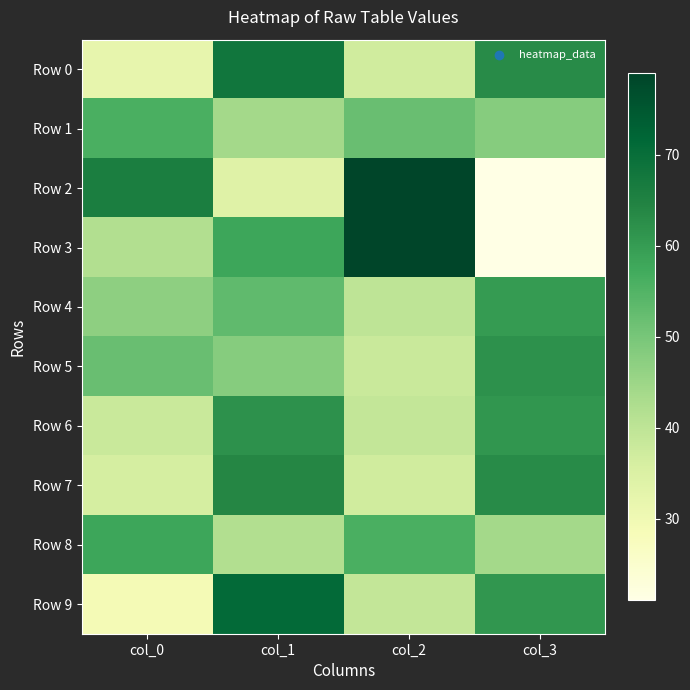

Which series has the largest total across all categories?

Row 0